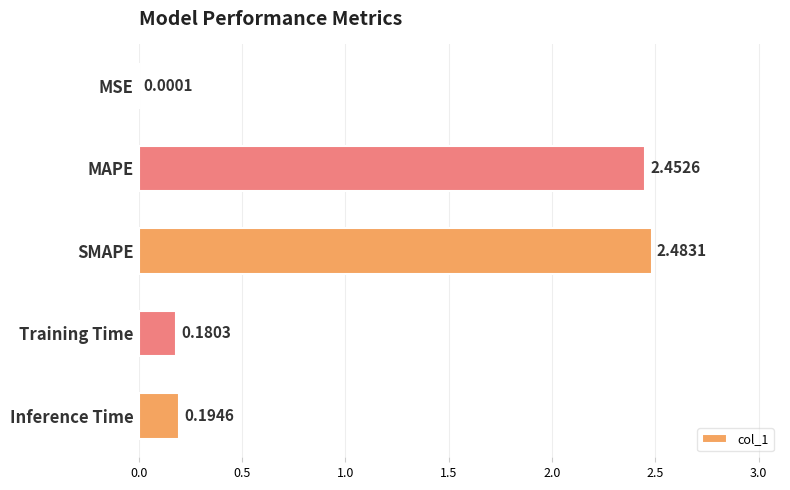

Between Inference Time and Training Time, which is larger?

Inference Time